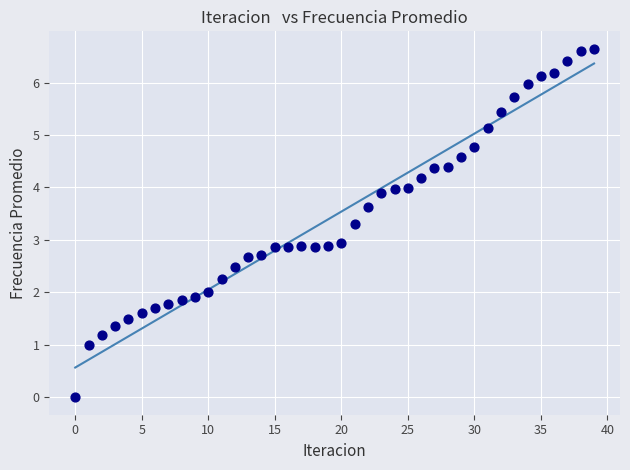

What is the range of Y values (max minus min)?

6.6